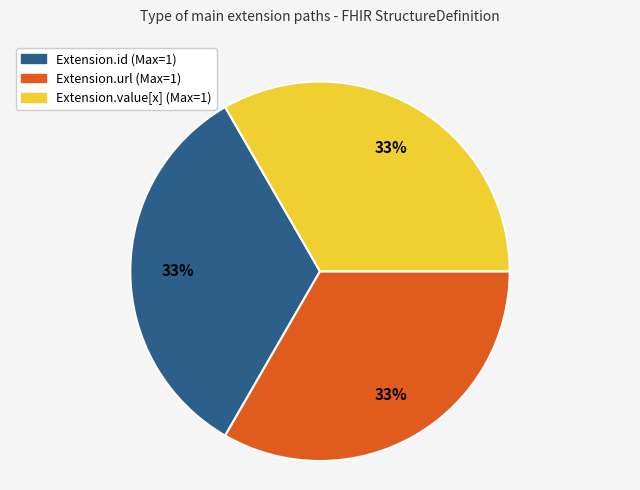

To the nearest percent, what is the average slice percentage?

33%